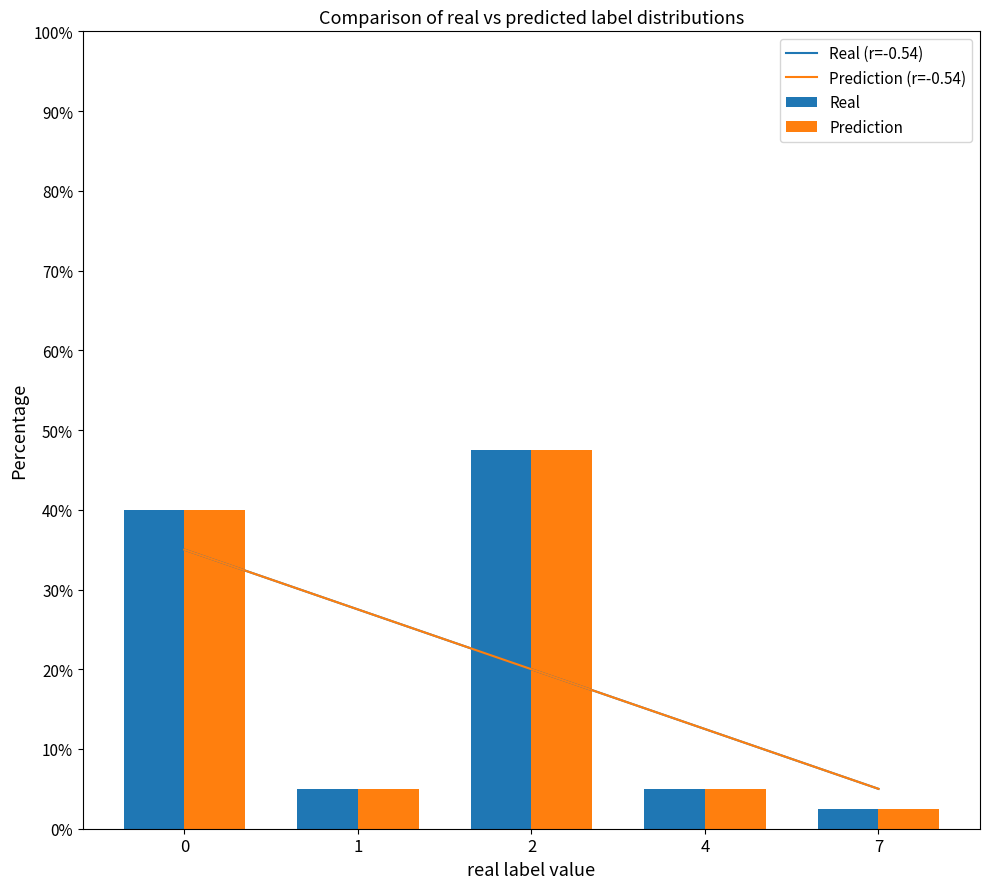

Reading left to right, list all the values displayed in this chart.

Real (r=-0.54): 35.0	27.5	20.0	12.5	5.0
Prediction (r=-0.54): 35.0	27.5	20.0	12.5	5.0
Real: 40.0	5.0	47.5	5.0	2.5
Prediction: 40.0	5.0	47.5	5.0	2.5